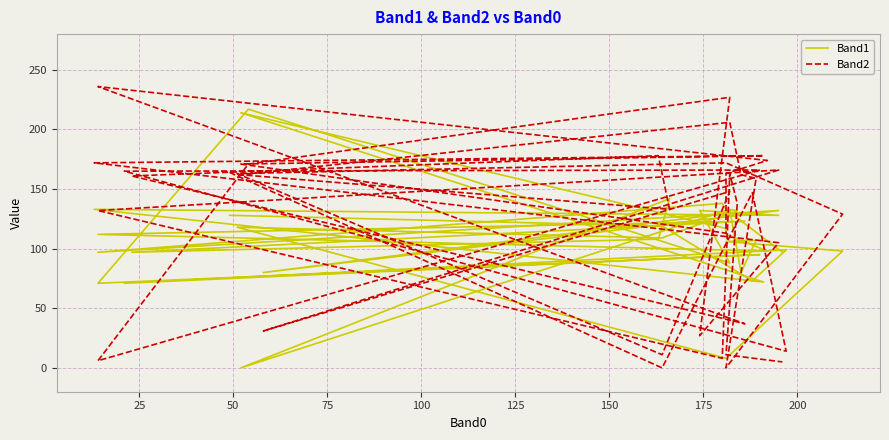

What is the value of the Band2 point at the 38th from the left?

138